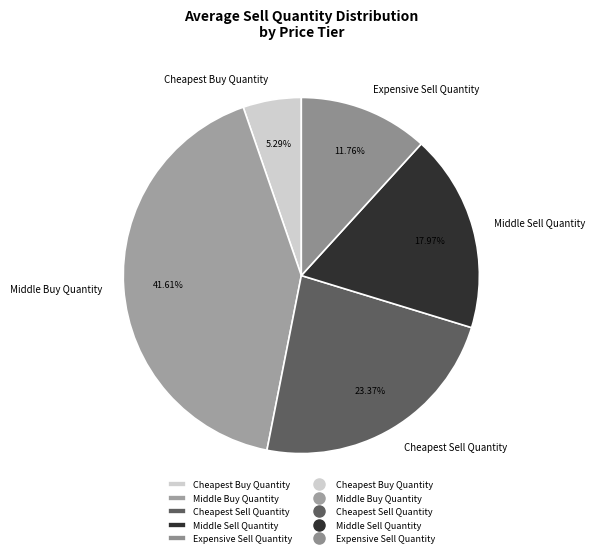

True or false: Cheapest Buy Quantity accounts for 20% of the total.

False